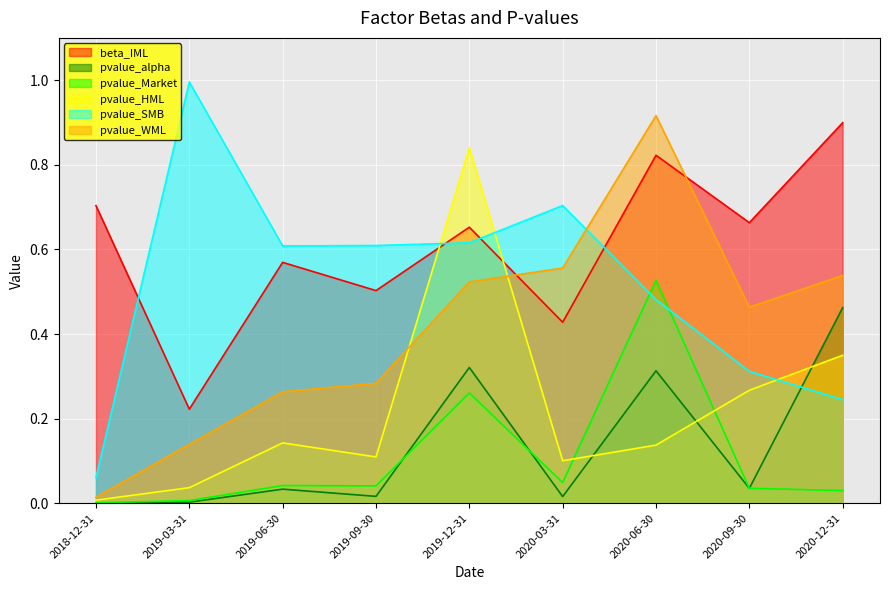

The pvalue_HML series shows 0.1 at 2019-09-30. True or false?

True